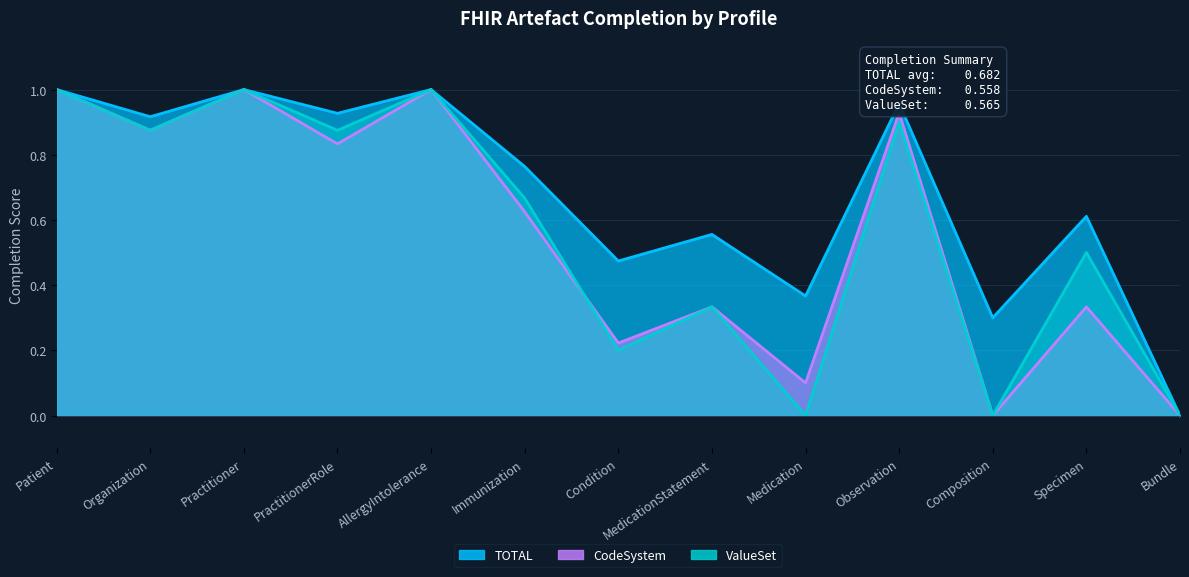

Rank the categories by CodeSystem value from highest to lowest.

Patient, Practitioner, AllergyIntolerance, Observation, Organization, PractitionerRole, Immunization, MedicationStatement, Specimen, Condition, Medication, Composition, Bundle